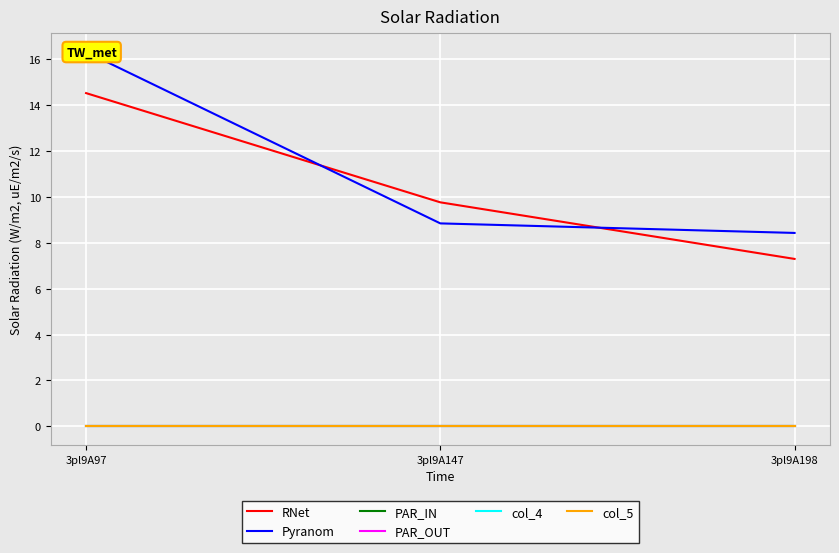

Reading right to left, list all the values displayed in this chart.

RNet: 3pl9A198=7.3	3pl9A147=9.8	3pl9A97=14.5
Pyranom: 3pl9A198=8.4	3pl9A147=8.8	3pl9A97=16.3
PAR_IN: 3pl9A198=0.0	3pl9A147=0.0	3pl9A97=0.0
PAR_OUT: 3pl9A198=0.0	3pl9A147=0.0	3pl9A97=0.0
col_4: 3pl9A198=0.0	3pl9A147=0.0	3pl9A97=0.0
col_5: 3pl9A198=0.0	3pl9A147=0.0	3pl9A97=0.0